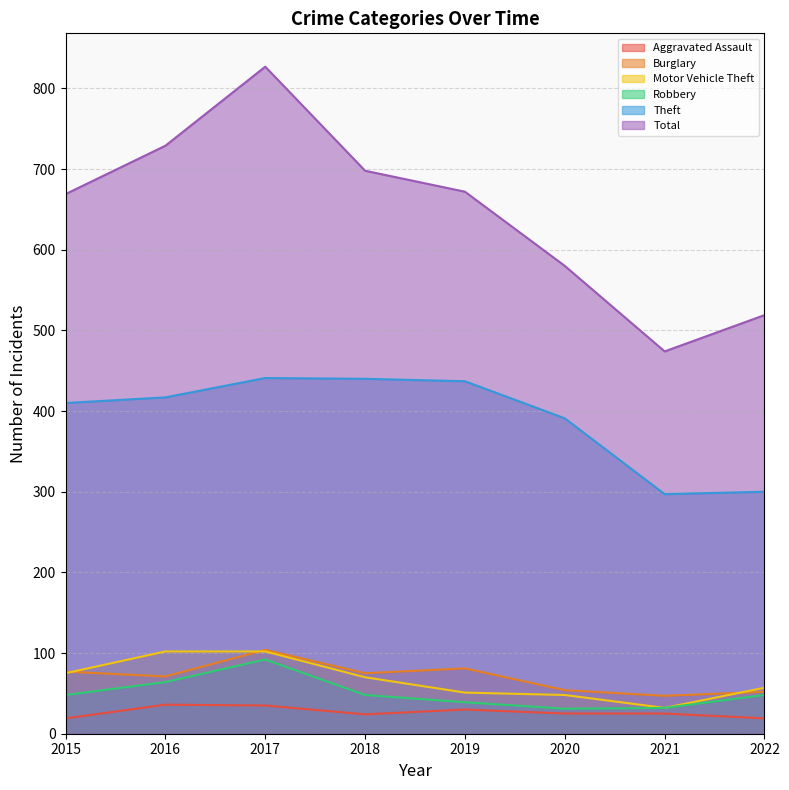

Read the Robbery value at 2017, to the nearest 5.

90